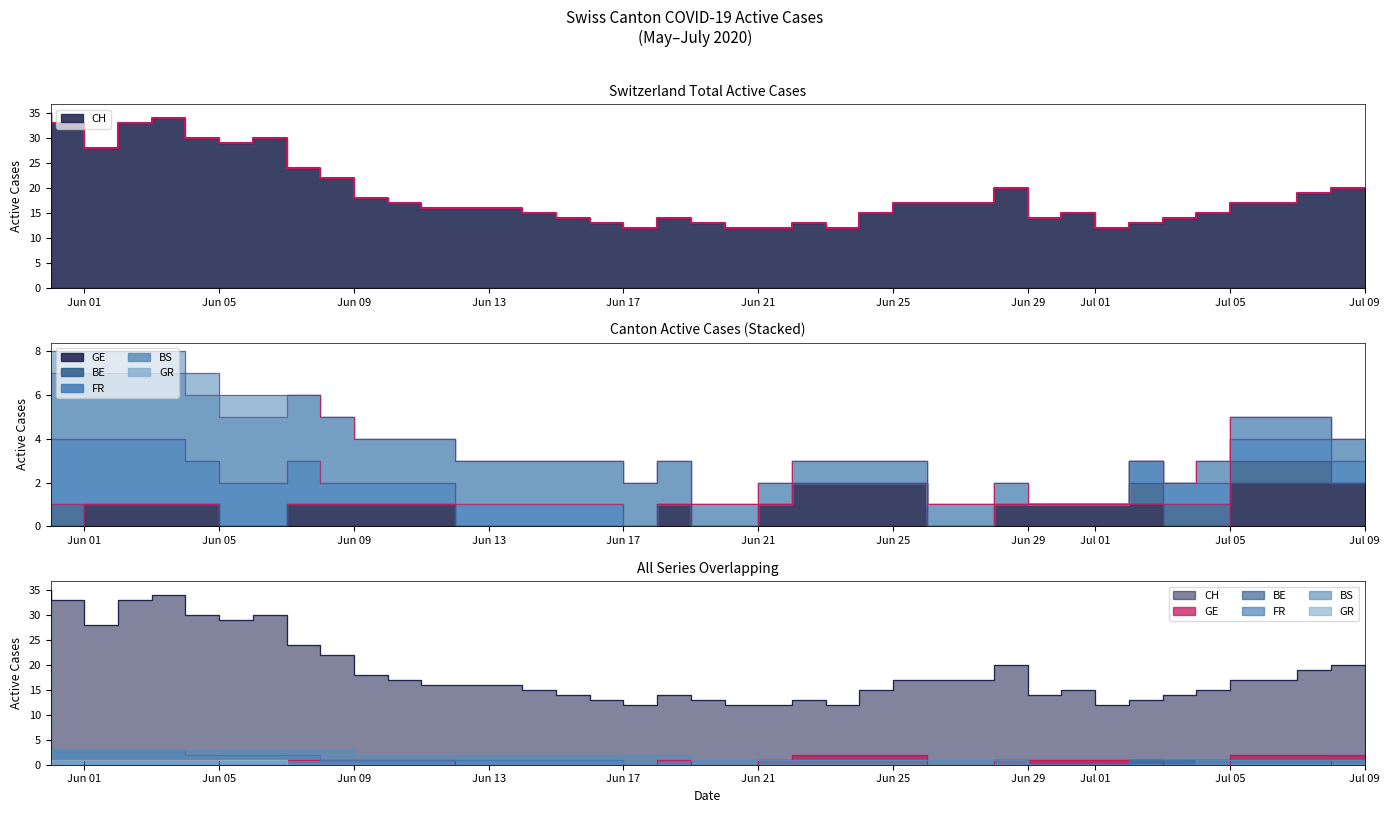

What is the label of the 7th point from the left?

2020-06-06